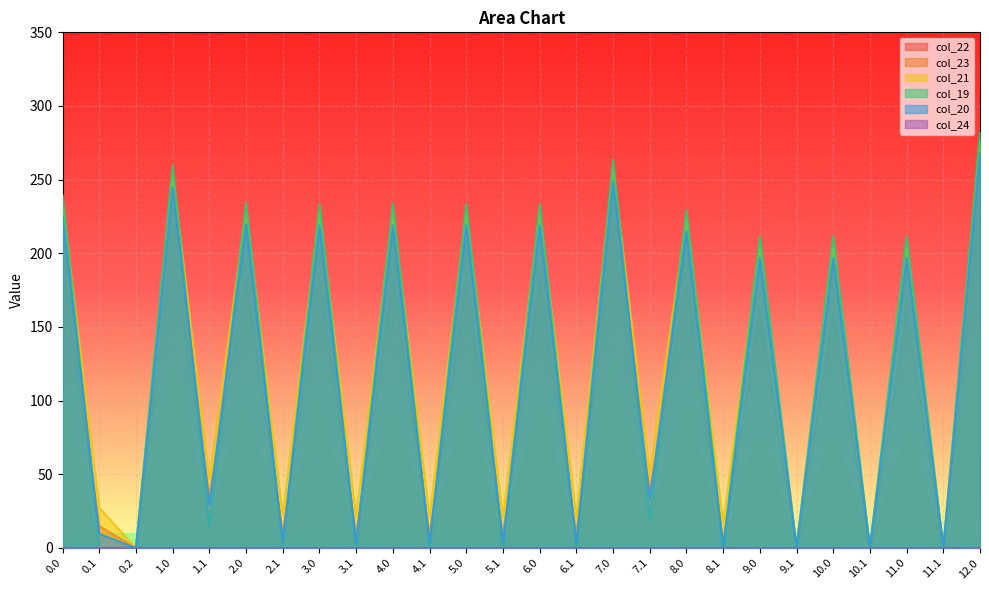

How many distinct data groups are displayed?

6